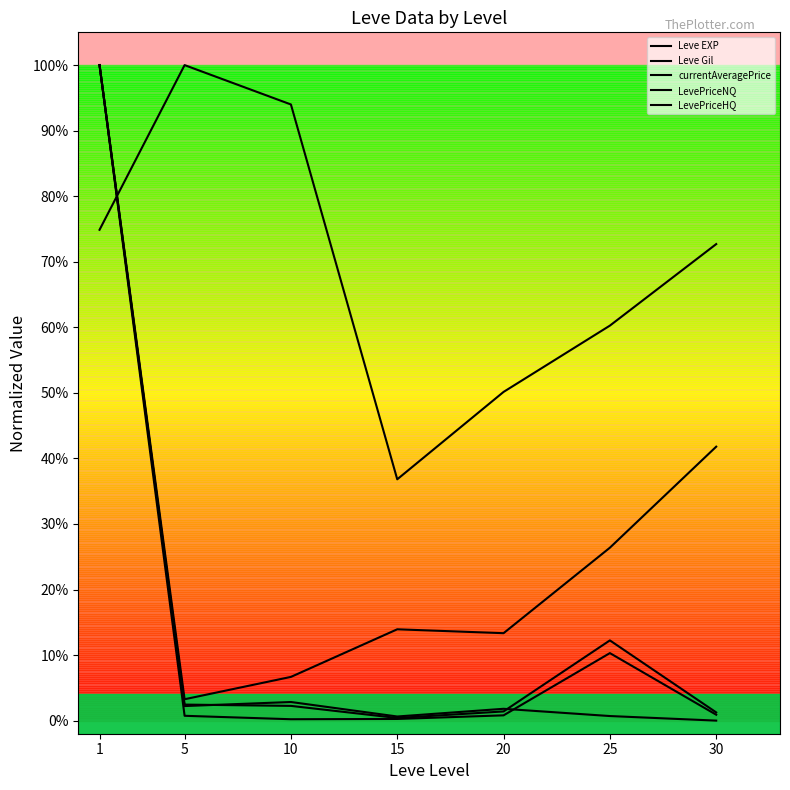

Does the chart have visible grid lines?

No